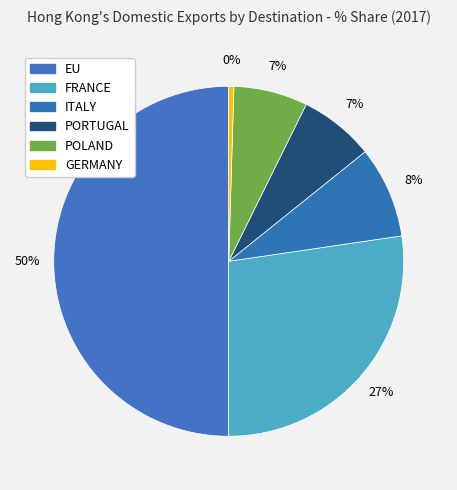

Which slice is the smallest?

GERMANY